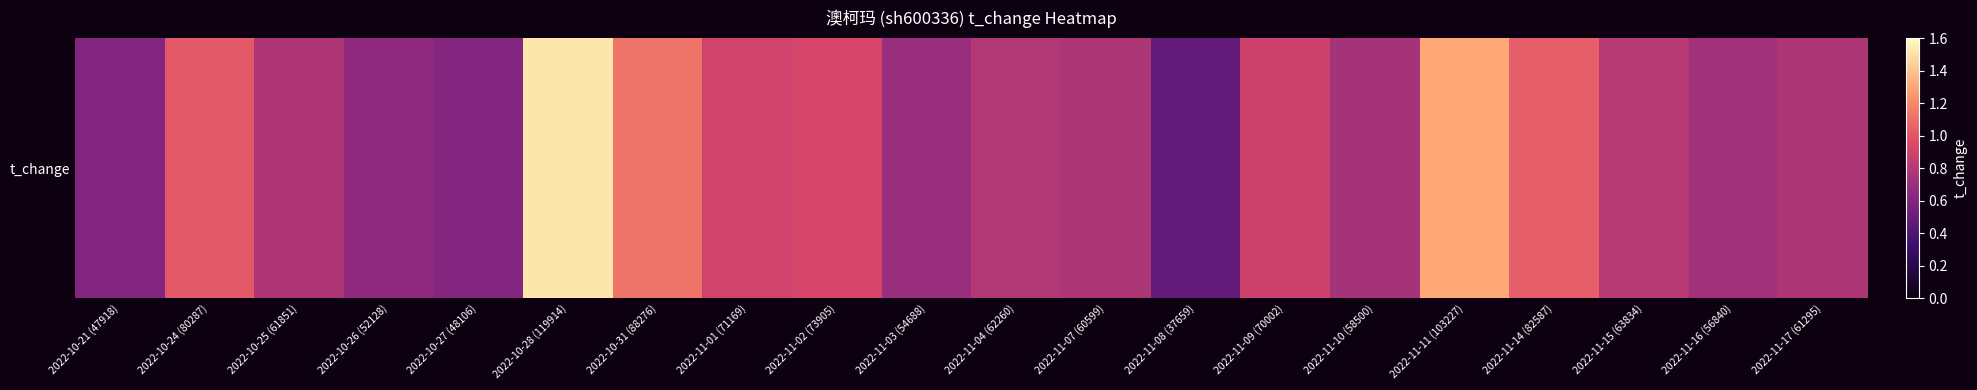

Where is the data nearest to the value 1?

2022-10-24 (80287)